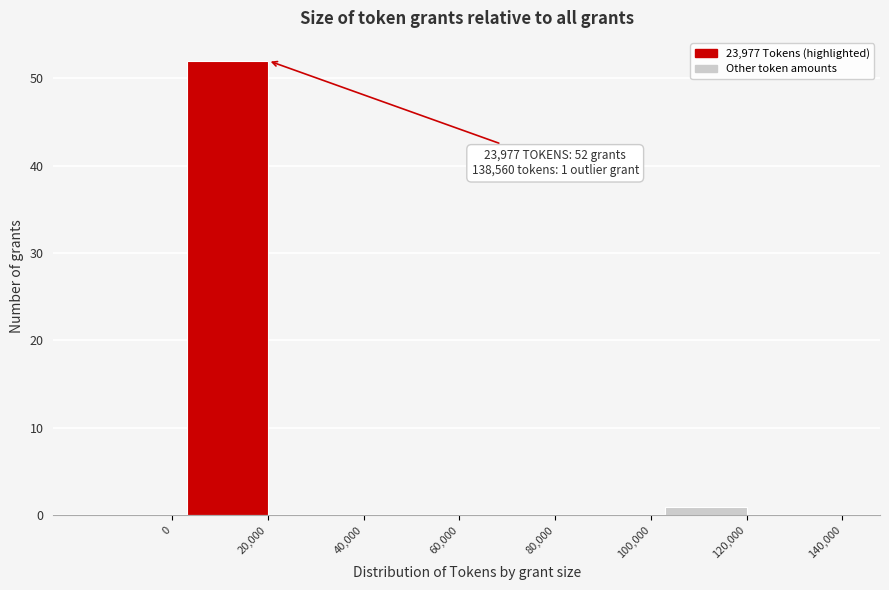

Reading left to right, what are all the values shown in this chart?

0=0	20,000=52	40,000=0	60,000=0	80,000=0	100,000=0	120,000=1	140,000=0